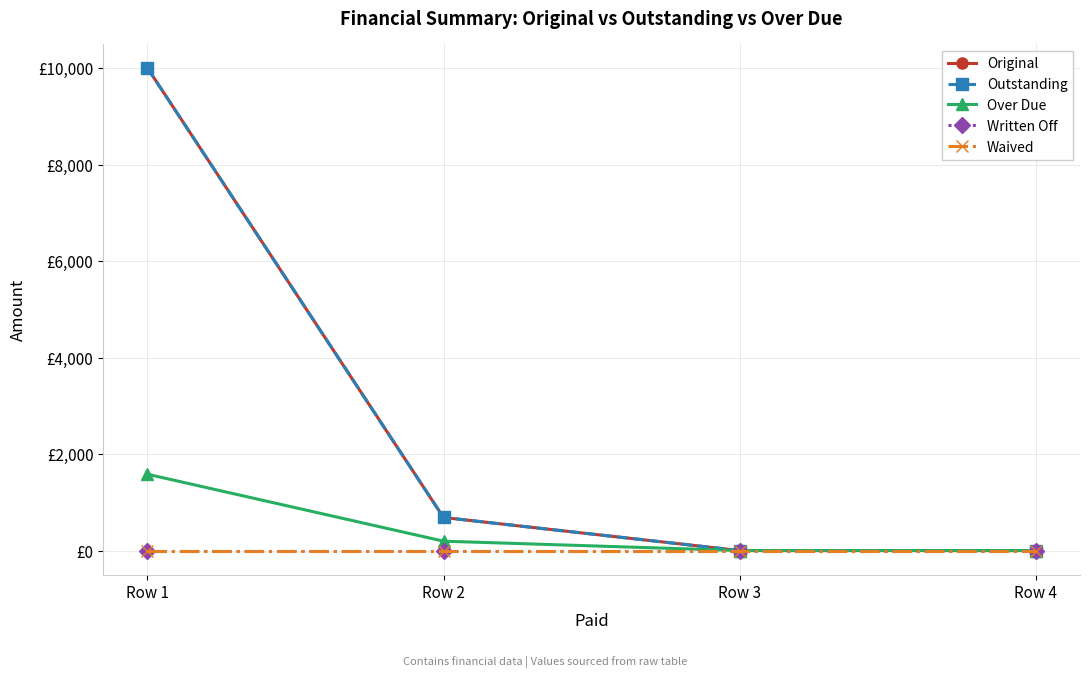

Read the Outstanding value at Row 1.

10000.0